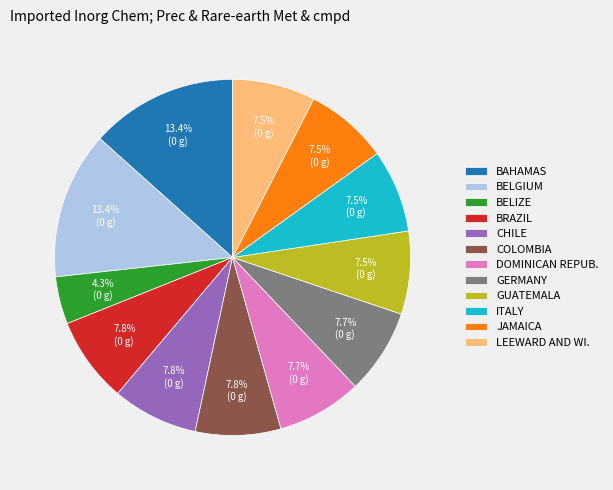

How many slices are in this pie chart?

12